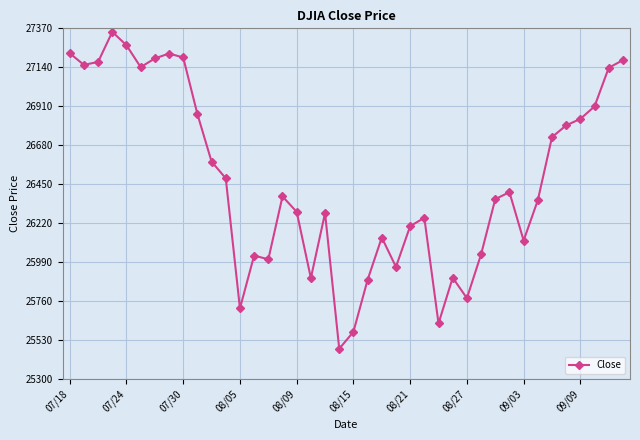

What is the greatest value displayed?

27349.2